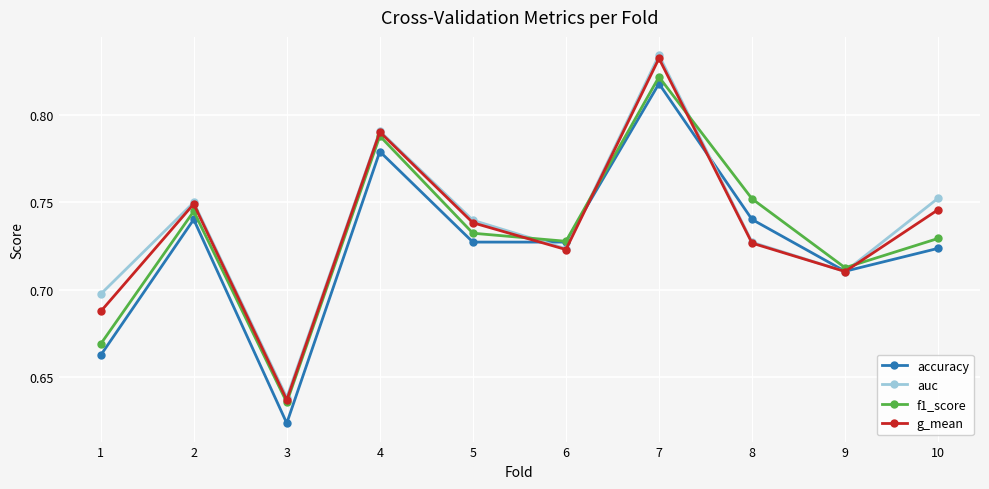

Which series has the widest spread of values?

auc